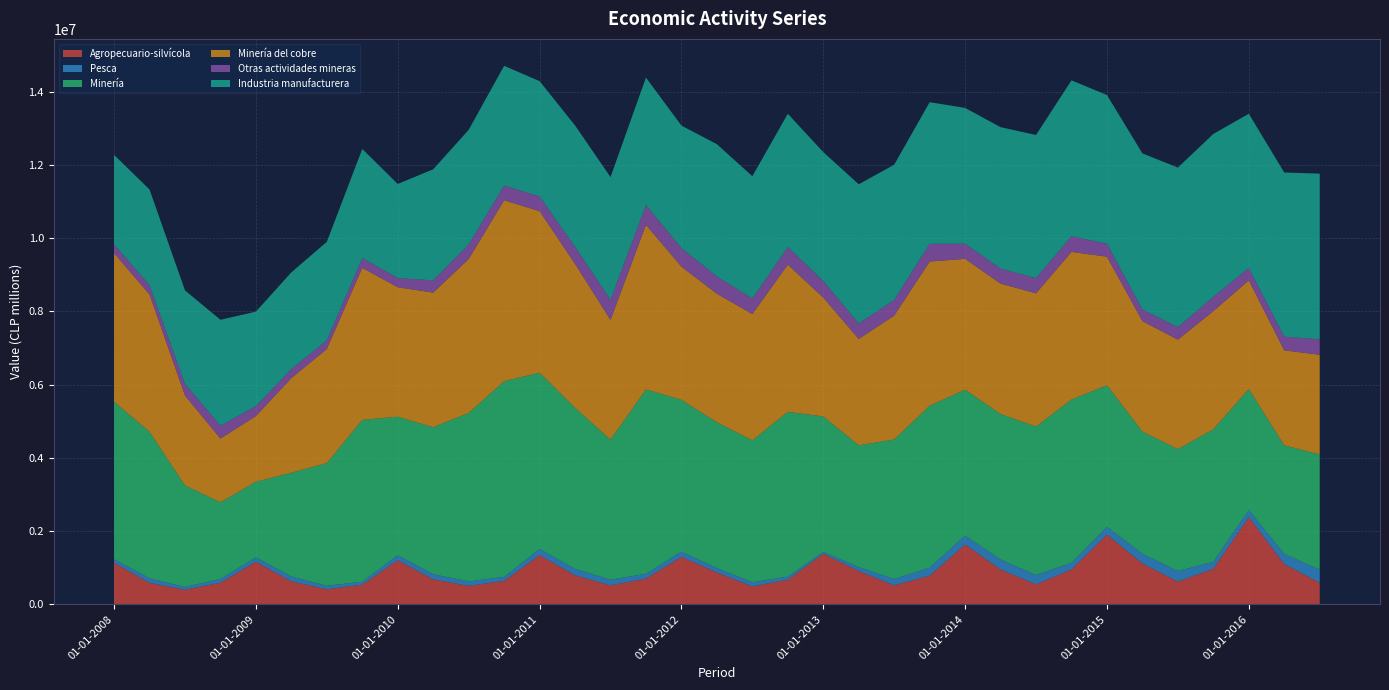

Reading left to right, transcribe all the data shown in this chart.

Agropecuario-silvícola: 1136603	585864	399936	589488	1164199	625585	411627	537391	1204146	682526	503511	639625	1344764	792576	516982	703218	1297818	870226	490043	672320	1383302	910460	519174	782936	1633934	952613	543267	953191	1904360	1116389	620549	971274	2381262	1100835	587155
Pesca: 99192	125991	75838	104072	117615	135507	95000	79869	135050	141232	122111	110986	168101	175841	156559	130905	143405	119233	113319	83756	48919	108272	171780	217723	241655	273032	256264	179483	211797	266102	288884	190854	194210	272948	360479
Minería: 4297646	4002355	2771309	2093282	2065655	2832426	3352433	4419877	3785696	4012670	4600968	5343780	4813622	4398454	3823410	5035150	4144770	3982498	3874713	4500556	3700652	3325909	3810906	4423496	3987108	3971875	4055114	4460917	3866227	3336424	3329548	3618405	3306560	2967792	3145765
Minería del cobre: 4059491	3750962	2455070	1741759	1795359	2585902	3115556	4152752	3536187	3677162	4205001	4941886	4412733	3933521	3271732	4495932	3637863	3510715	3451875	4021190	3246020	2904258	3384376	3939208	3573880	3563373	3639921	4031624	3513866	3016647	2990812	3228058	2967163	2595279	2723714
Otras actividades mineras: 238155	251393	316239	351523	270296	246523	236877	267125	249509	335508	395967	401894	400889	464934	551677	539218	506907	471783	422838	479366	454632	421650	426530	484288	413228	408503	415193	429293	352362	319777	338736	390347	339397	372513	422051
Industria manufacturera: 2443898	2614333	2556294	2891648	2581432	2641129	2689302	2980563	2570539	3033305	3131043	3270299	3149393	3314655	3348828	3482441	3345782	3613058	3339881	3641577	3518518	3802200	3694748	3867071	3708855	3863243	3908867	4257181	4061284	4260222	4360896	4448797	4210785	4484916	4524535